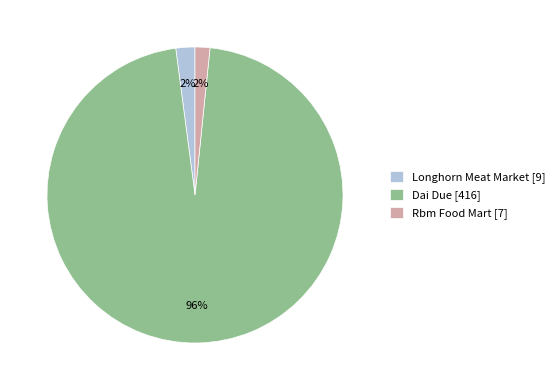

How many slices are in this pie chart?

3